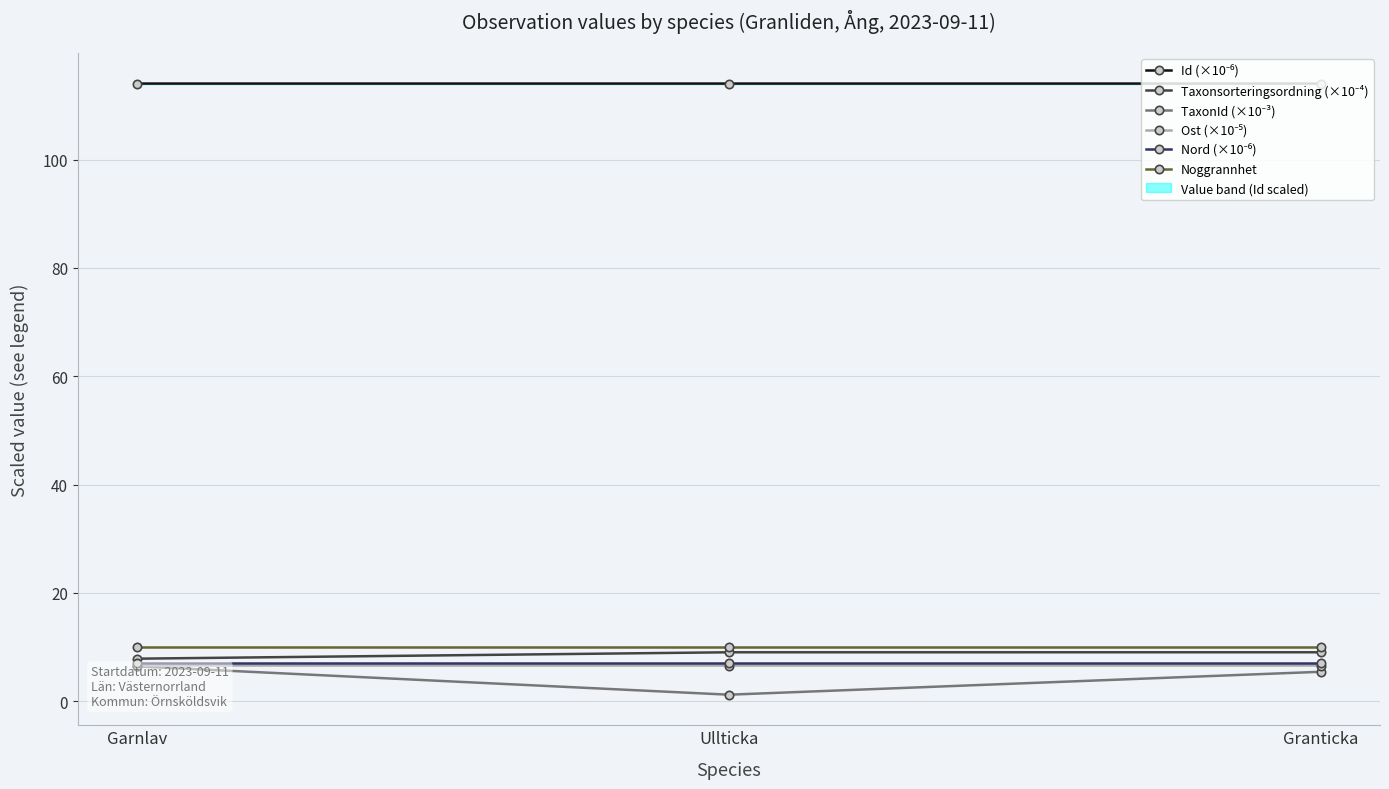

The Id (×10⁻⁶) series shows 114.0 at Granticka. True or false?

True